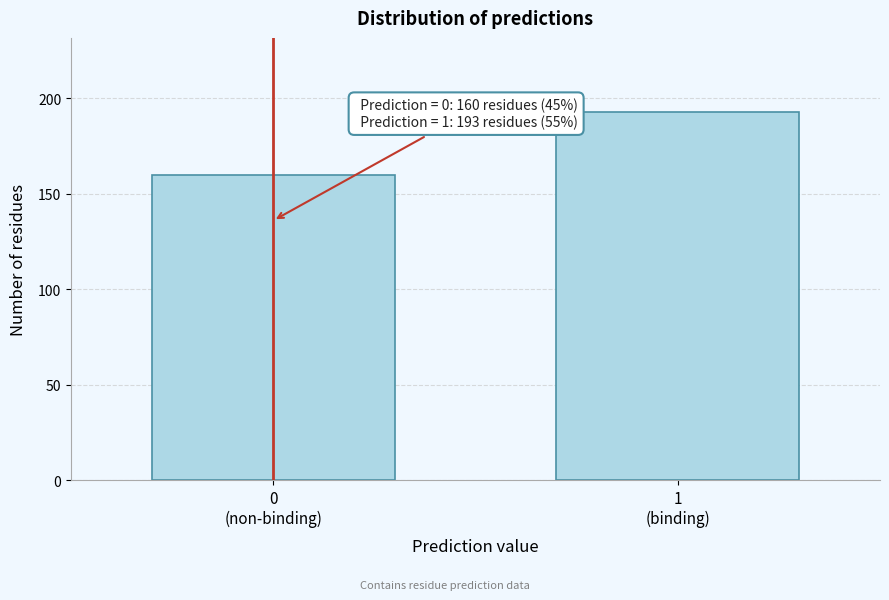

Reading right to left, extract all data points from this chart.

193	160